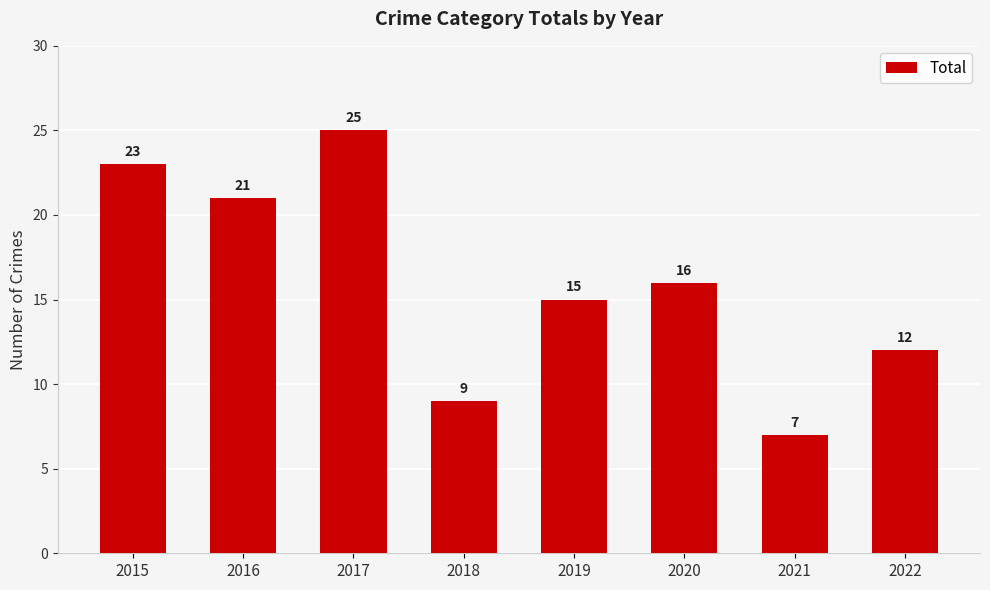

What is the change in value from 2015 to 2022?

-11